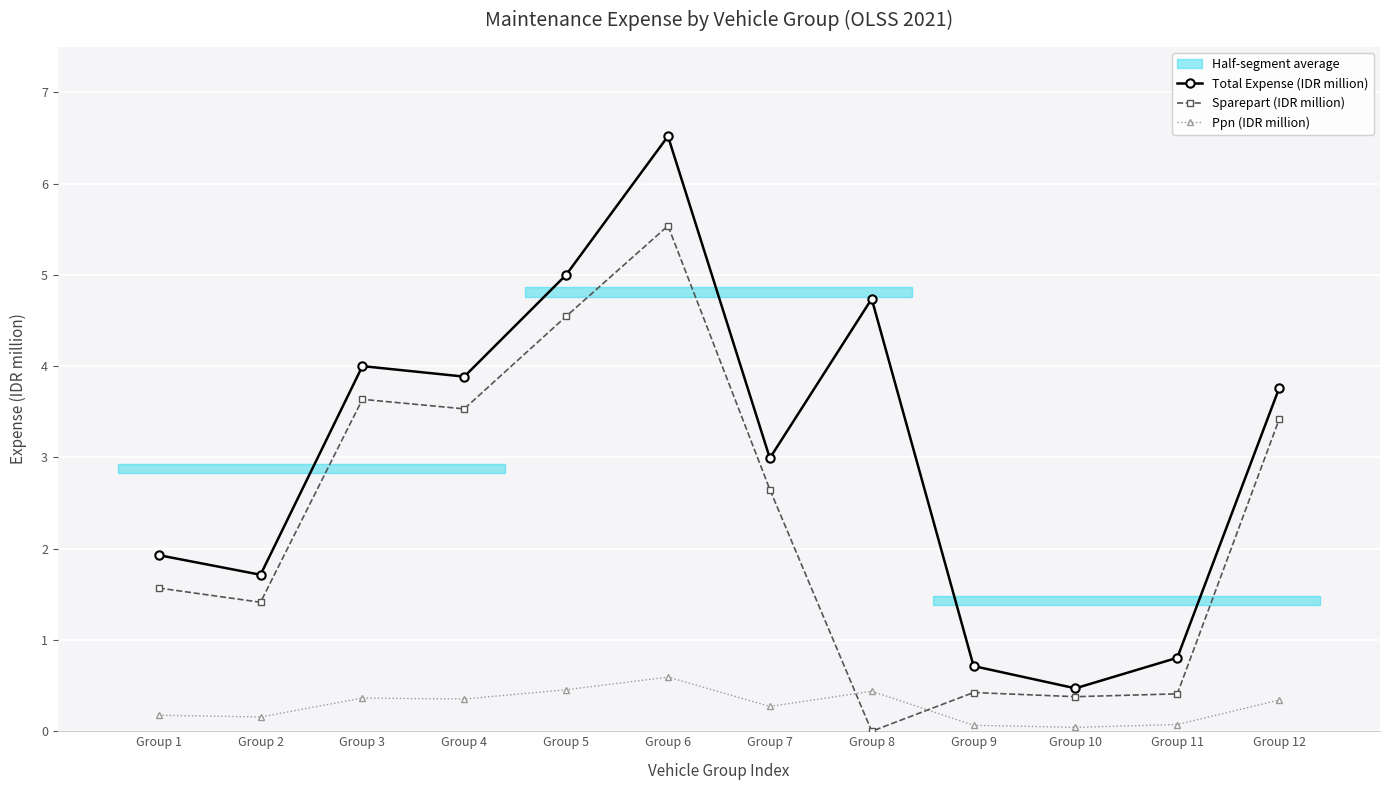

Rank the series by their average value, from lowest to highest.

Ppn (IDR million), Sparepart (IDR million), Total Expense (IDR million)